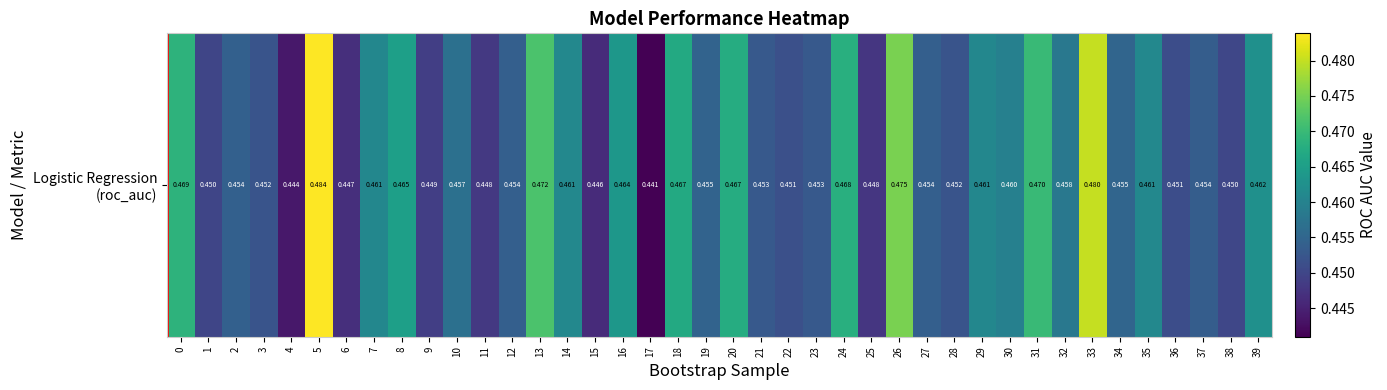

The value at 29 is 0.2. True or false?

False